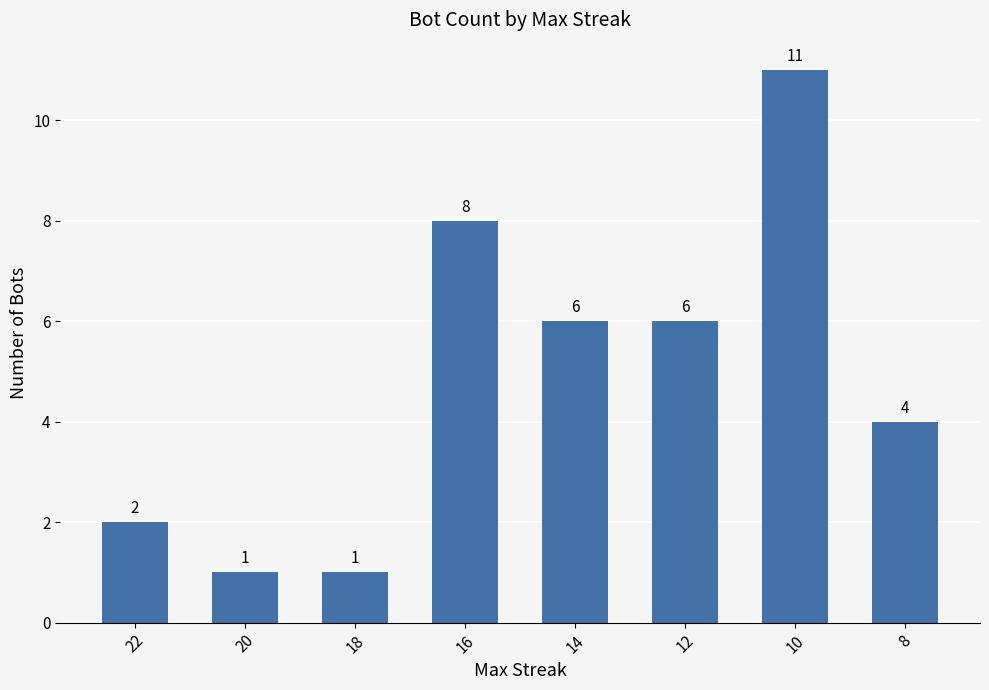

Which category has the highest value across all series?

10